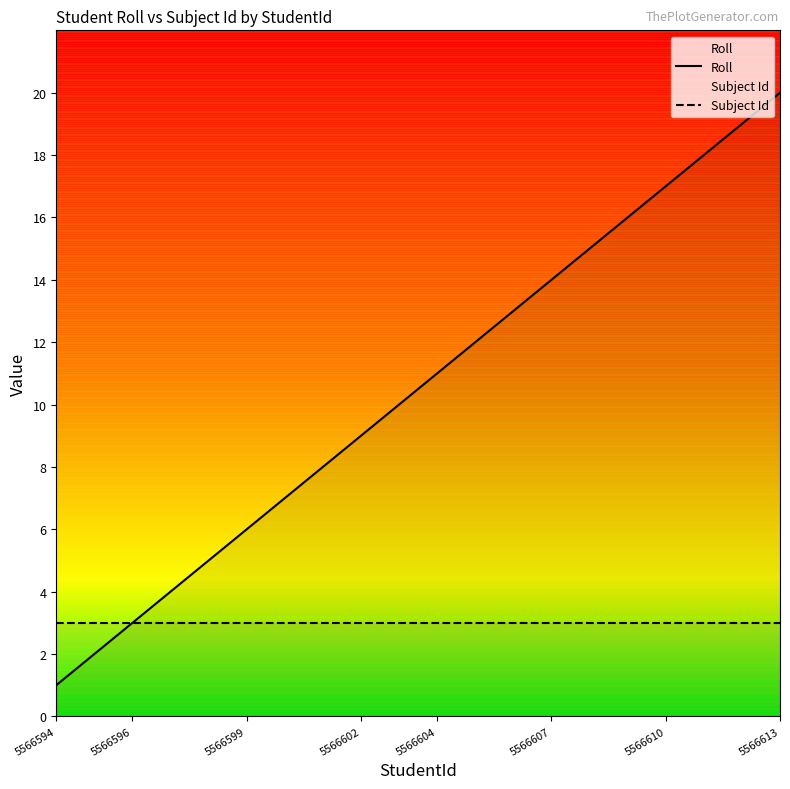

Reading left to right, extract all data points from this chart.

Roll: 1	2	3	4	5	6	7	8	9	10	11	12	13	14	15	16	17	18	19	20
Subject Id: 3	3	3	3	3	3	3	3	3	3	3	3	3	3	3	3	3	3	3	3